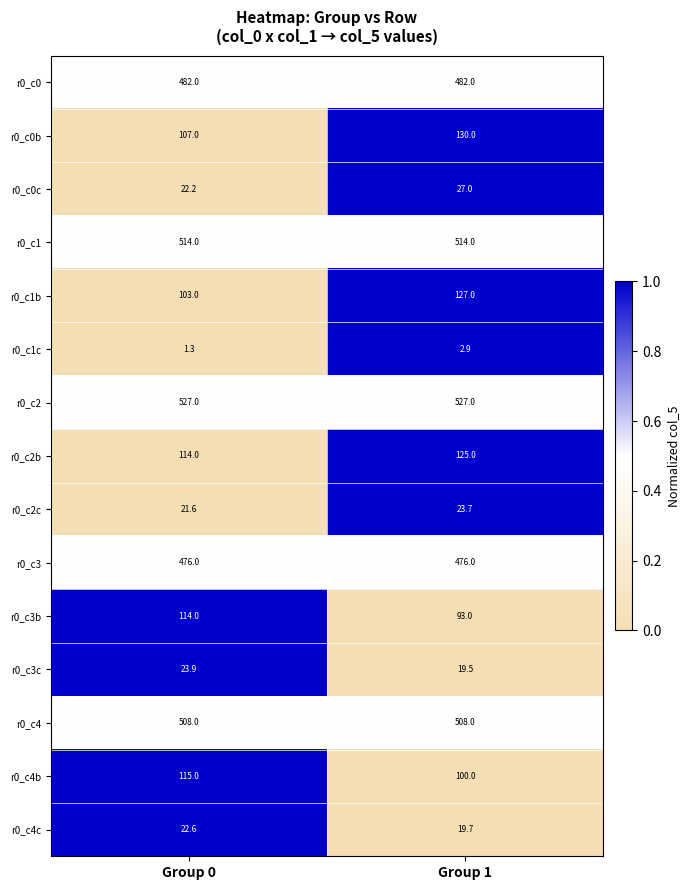

True or false: r0_c2b has a value of 125.0 at Group 1.

True